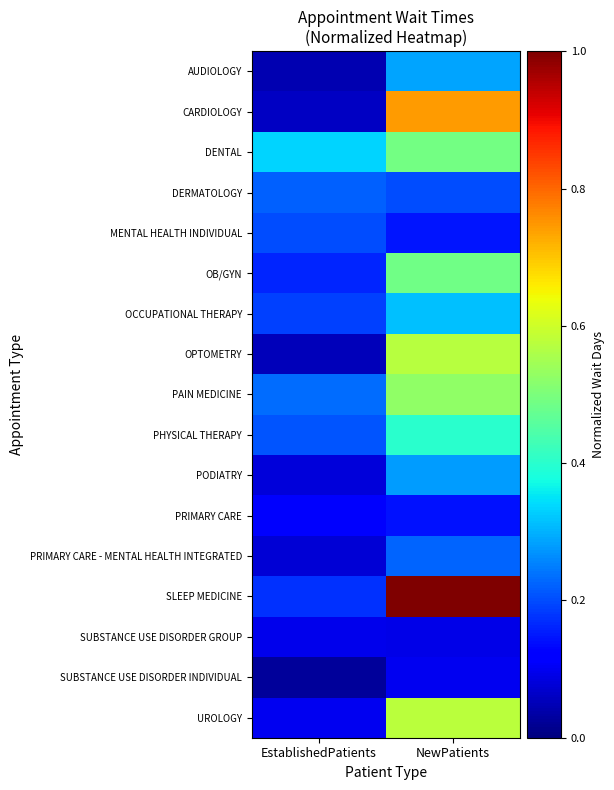

Rank the series at NewPatients from lowest to highest value.

SUBSTANCE USE DISORDER GROUP, SUBSTANCE USE DISORDER INDIVIDUAL, PRIMARY CARE, MENTAL HEALTH INDIVIDUAL, DERMATOLOGY, PRIMARY CARE - MENTAL HEALTH INTEGRATED, PODIATRY, AUDIOLOGY, OCCUPATIONAL THERAPY, PHYSICAL THERAPY, OB/GYN, DENTAL, PAIN MEDICINE, OPTOMETRY, UROLOGY, CARDIOLOGY, SLEEP MEDICINE